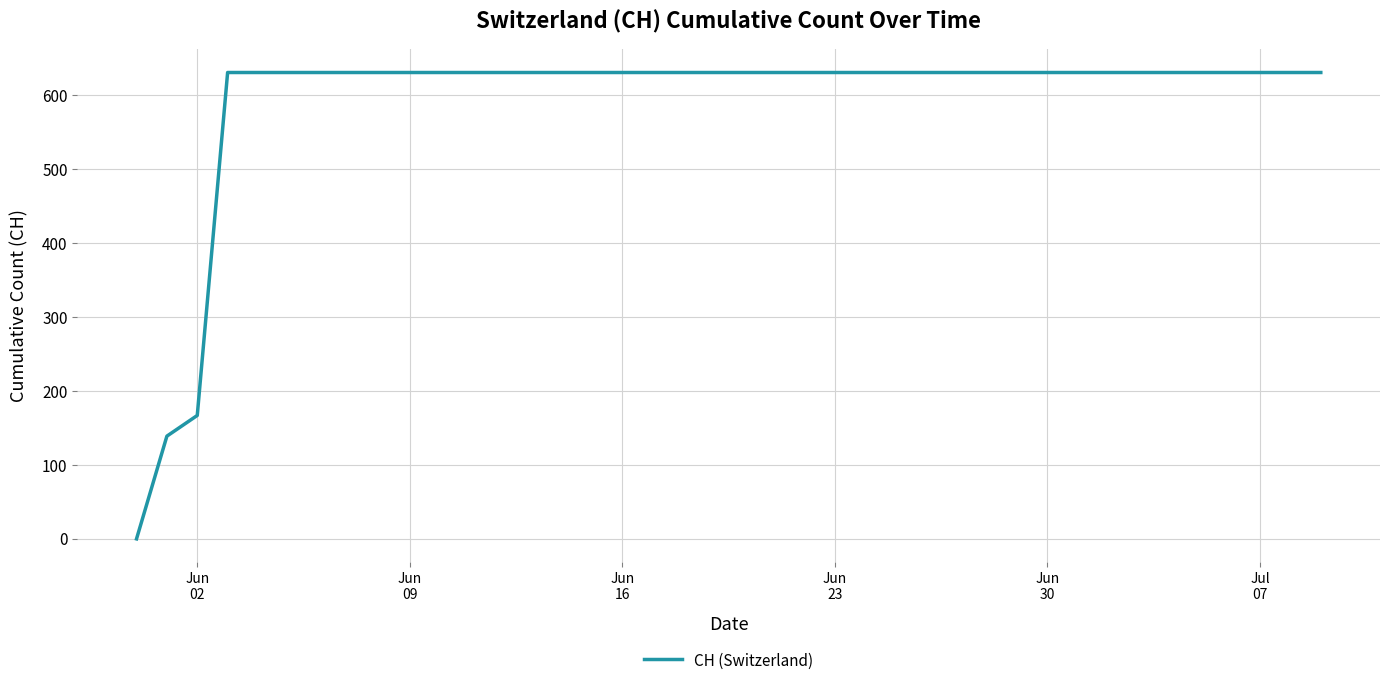

What is the maximum value shown in the chart?

631